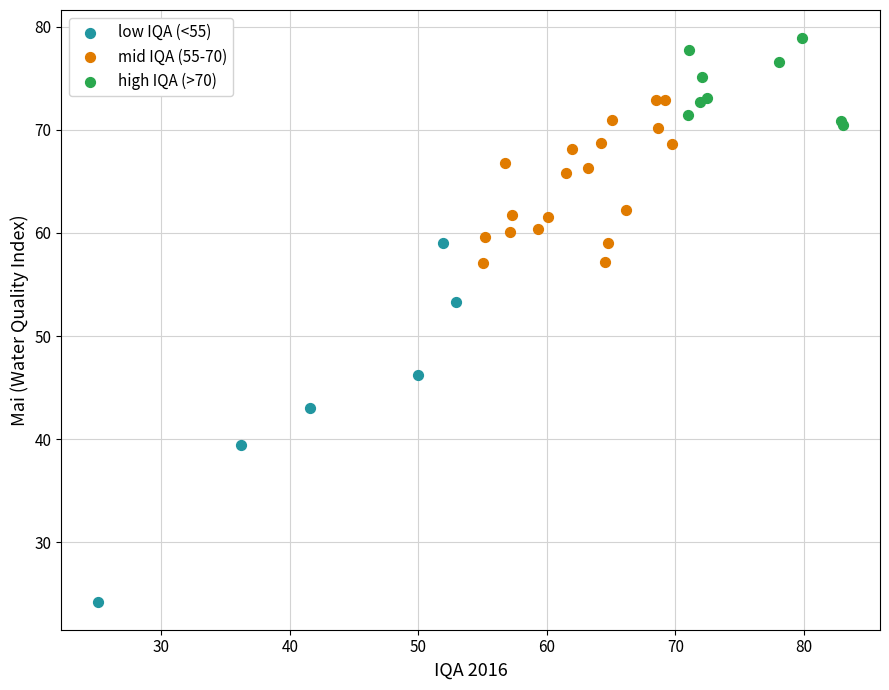

Which series reaches the maximum Y coordinate?

high IQA (>70)